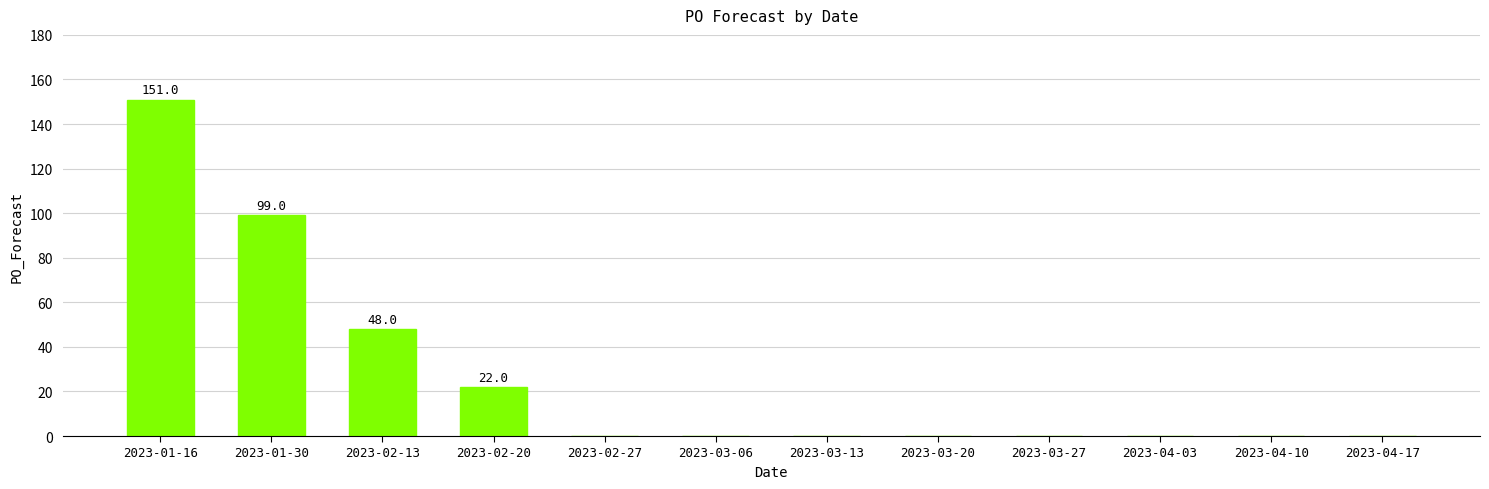

Which has a higher value, 2023-02-13 or 2023-03-06?

2023-02-13